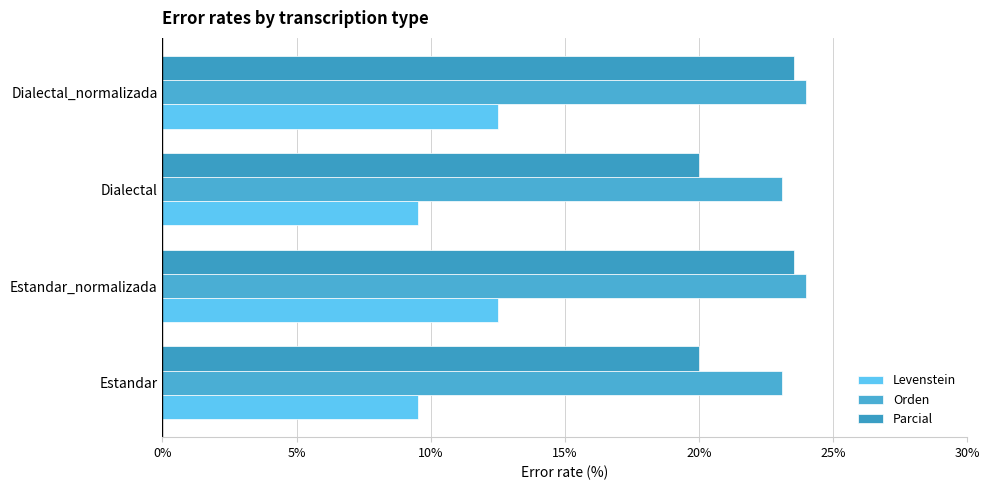

How many values in the Orden series are below 24?

2